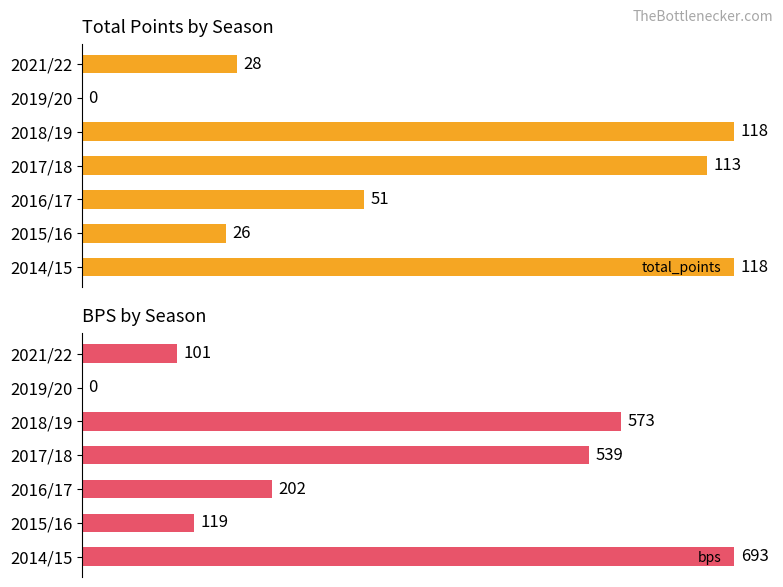

Are the bars grouped side by side (vs. stacked)?

Yes